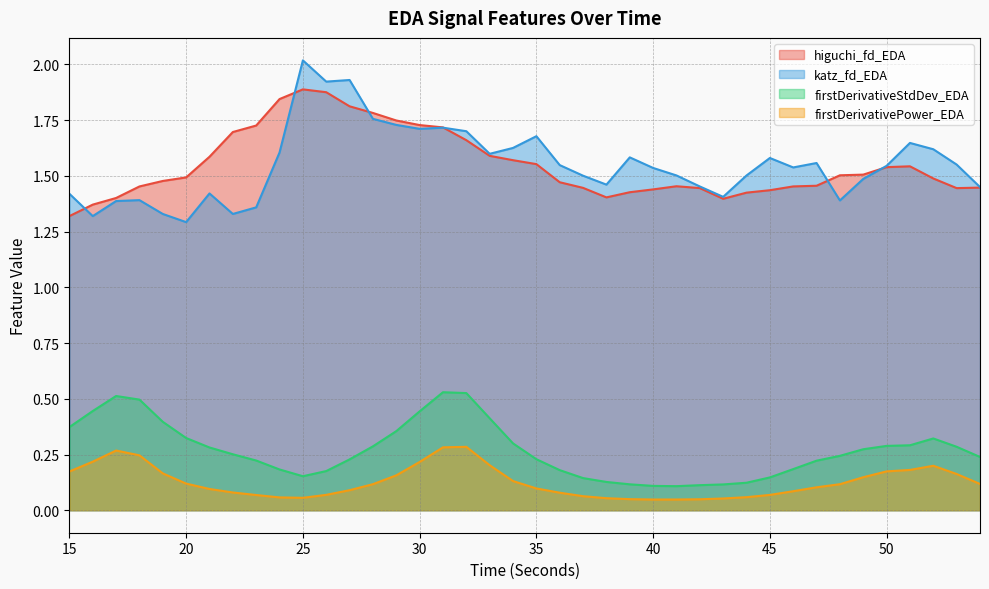

What is the total value across all series at 41?

3.1